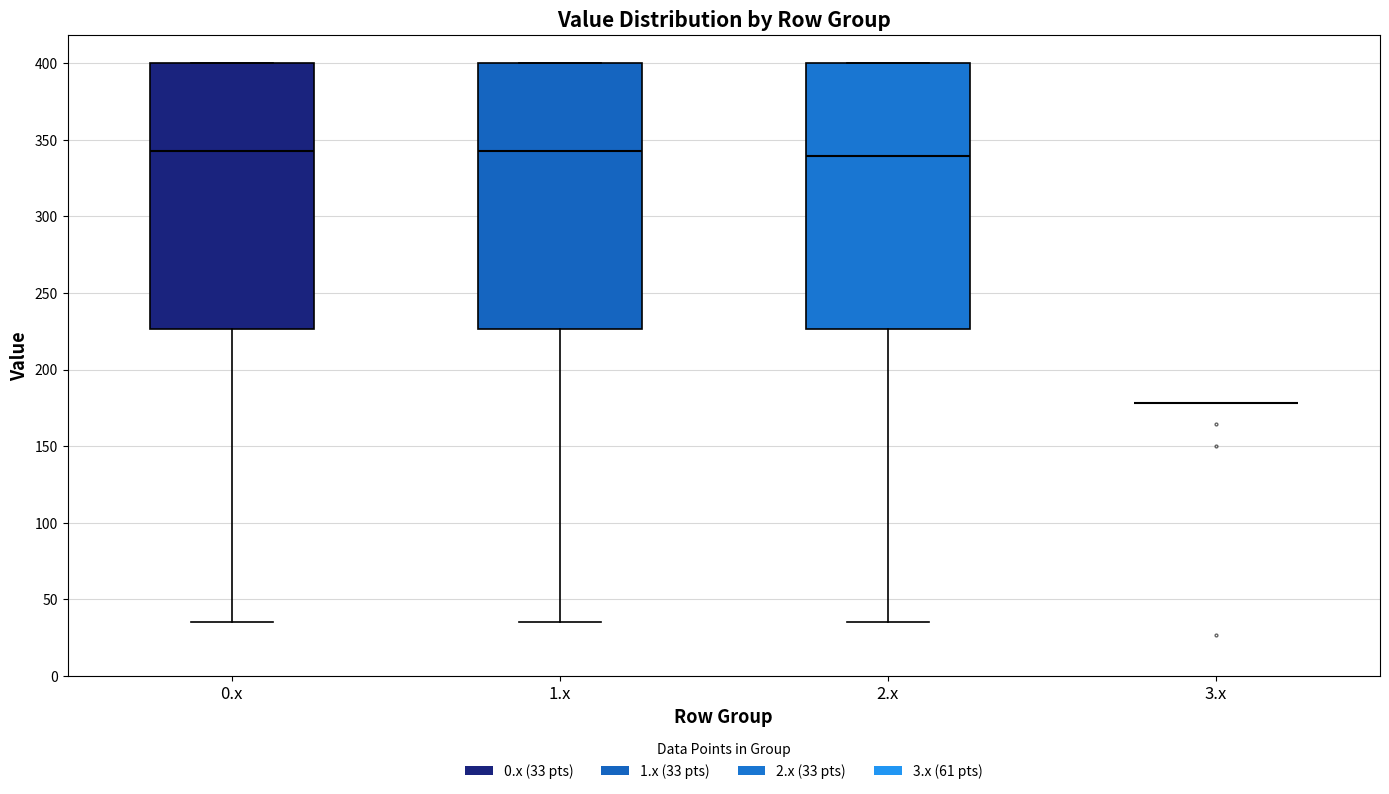

Reading left to right, read every box against the y-axis: the position of its median line, the range the box covers, and the ends of its whiskers. The values are not printed on the chart, so give them approximately, as read against the axis.

0.x: median 345, box 225 to 400, whiskers 35 to 400
1.x: median 345, box 225 to 400, whiskers 35 to 400
2.x: median 340, box 225 to 400, whiskers 35 to 400
3.x: box collapsed to a line at 180, whiskers 180 to 180